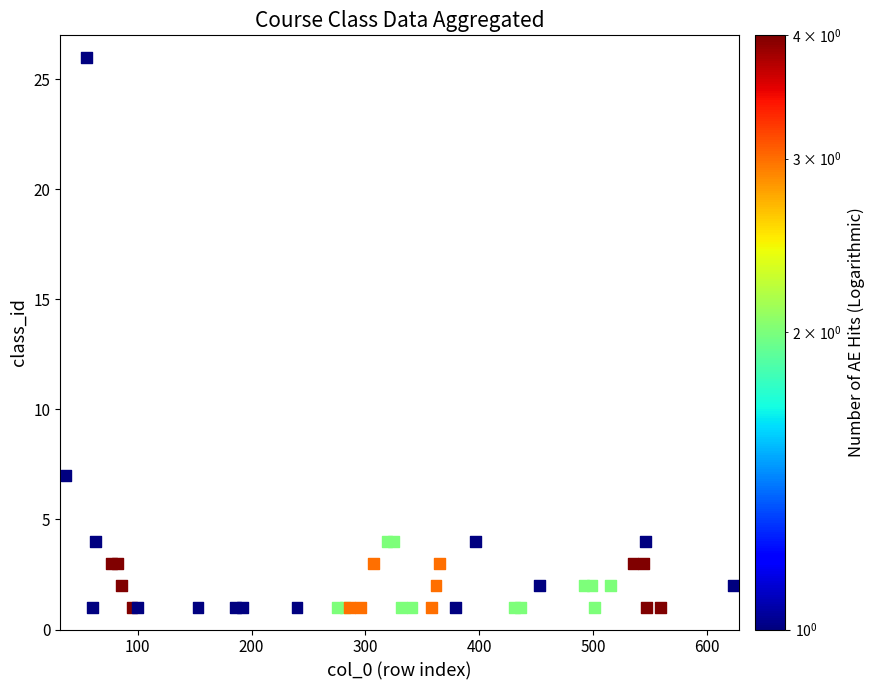

What Y value in the scatter plot is closest to 13?

7